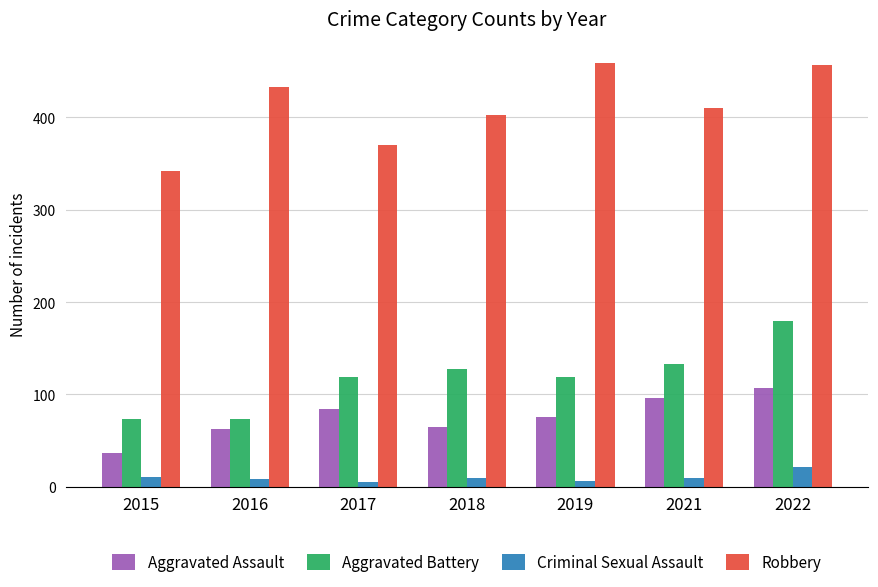

What is the spread (max minus min) of values at 2018?

394